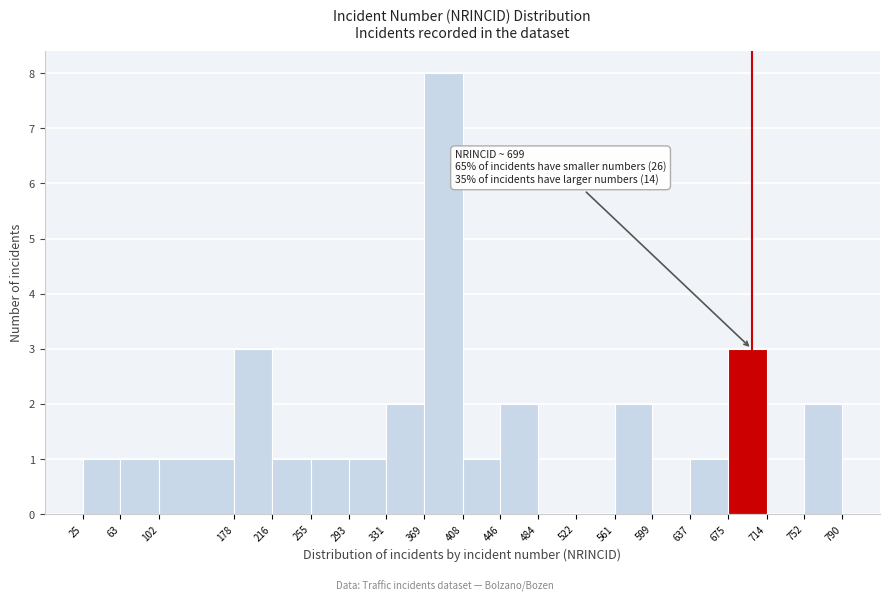

Which range on the x-axis has the tallest bar?

369 to 408